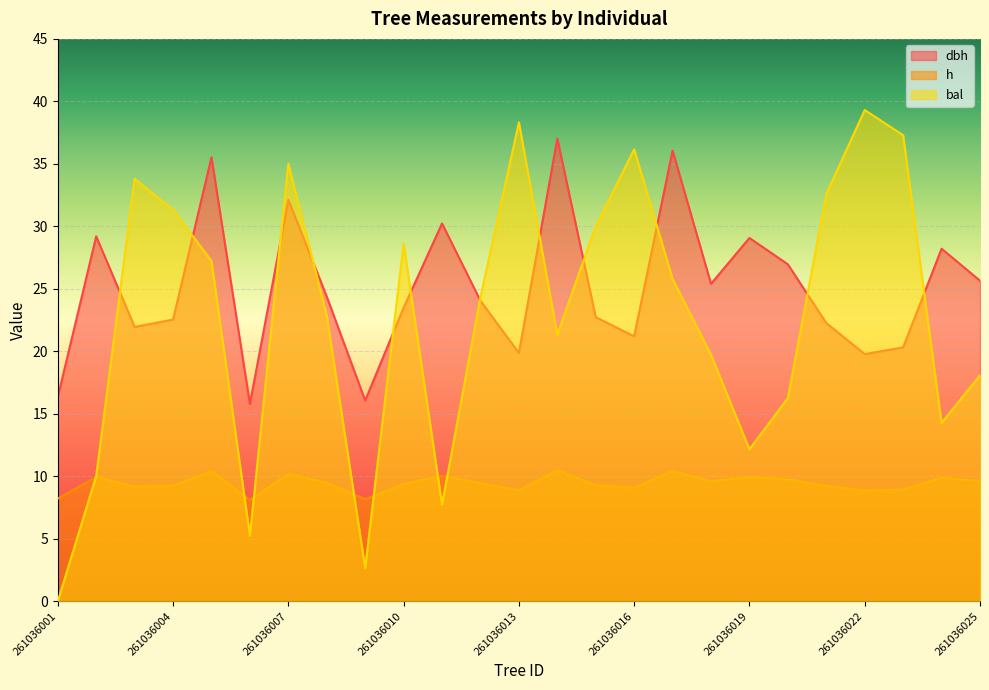

Between which two adjacent categories do dbh and bal first intersect?

261036002 and 261036003